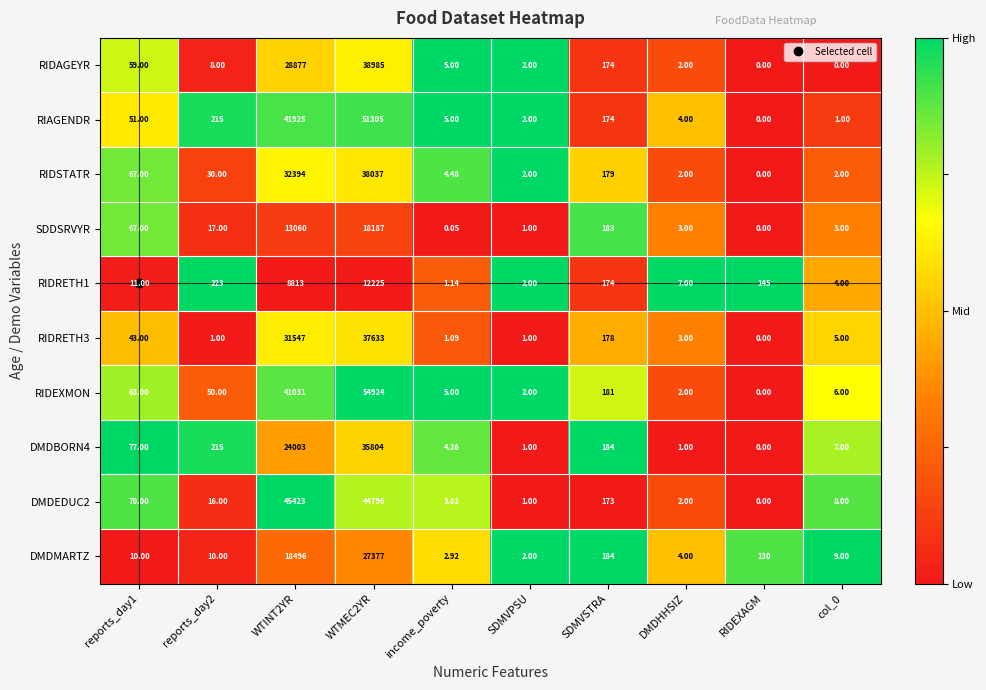

Which label corresponds to the largest value in the chart?

WTMEC2YR